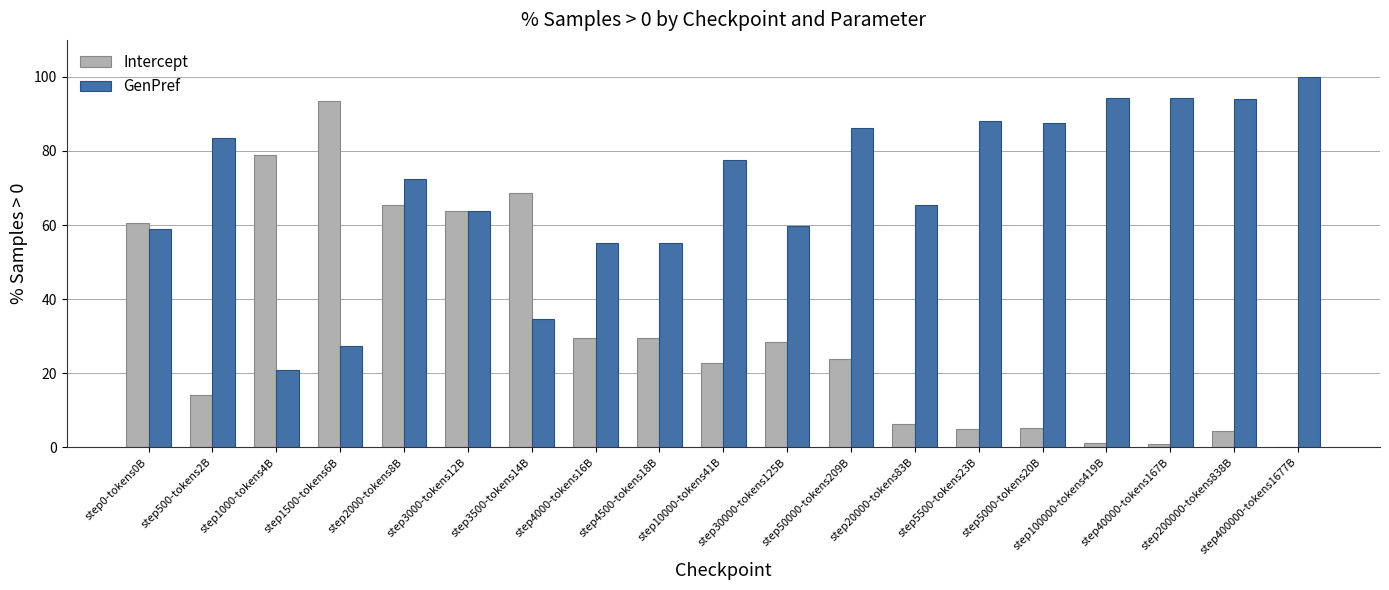

What value does the Intercept series have at step40000-tokens167B?

0.8